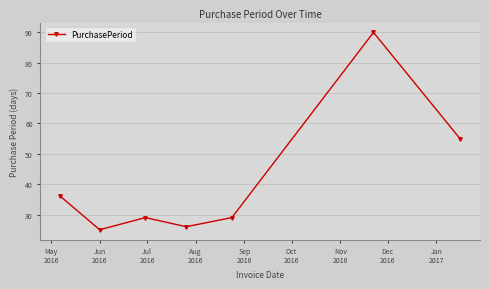

What is the sum of all values?

290